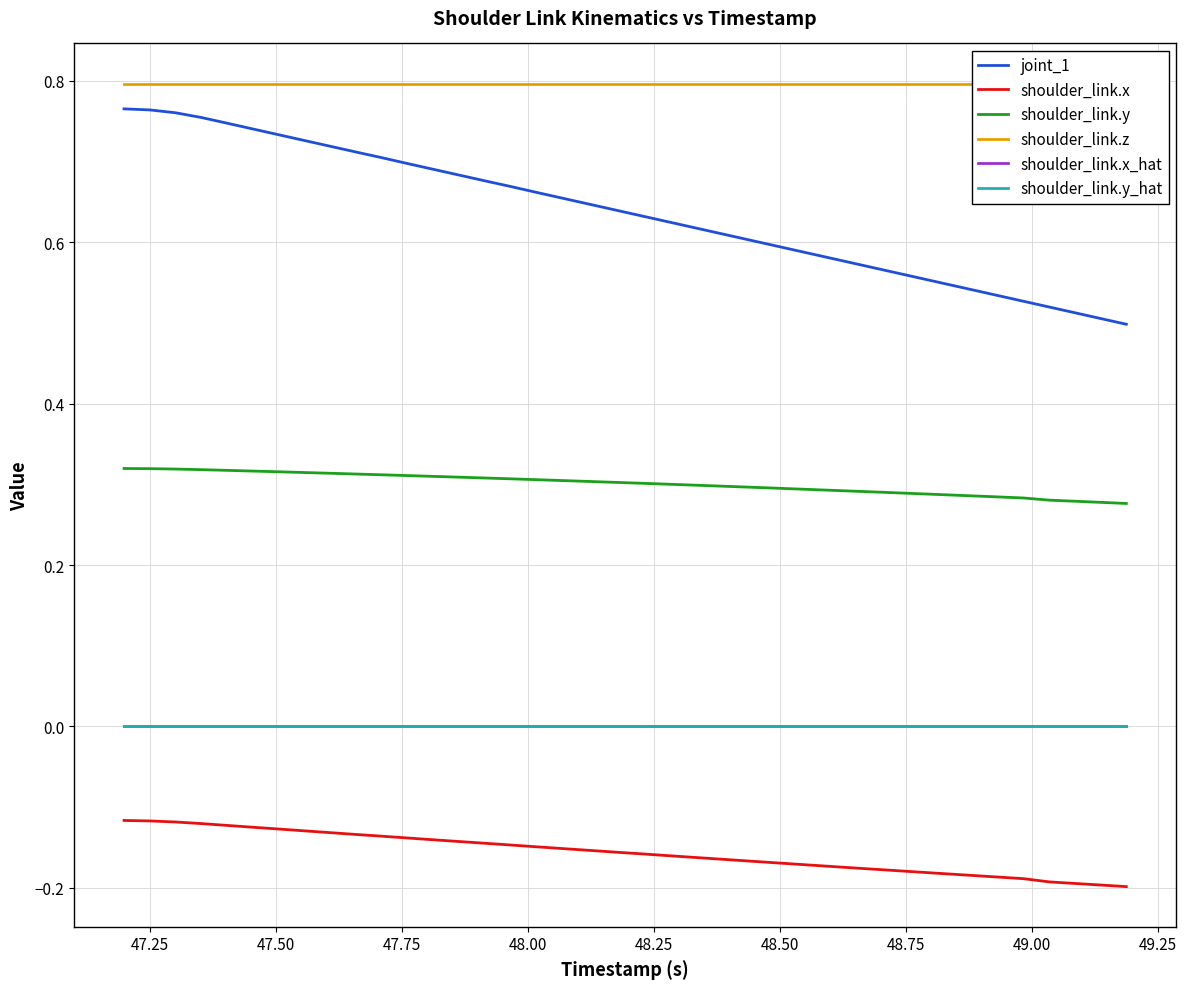

At how many categories does at least one series exceed 0?

40